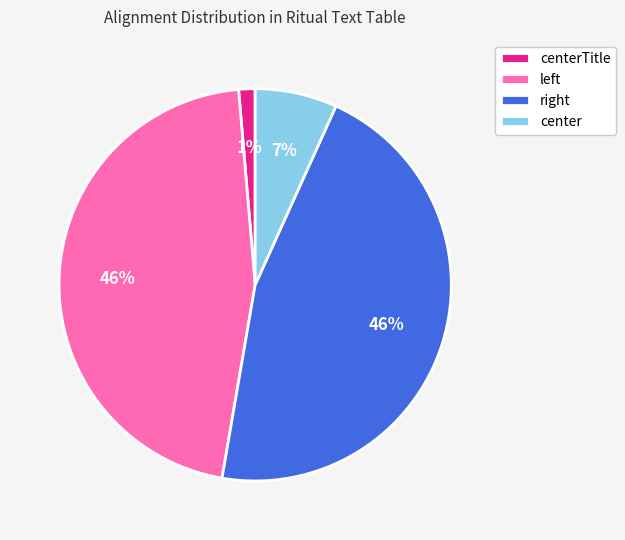

Is it true that center is 16% of the pie?

False